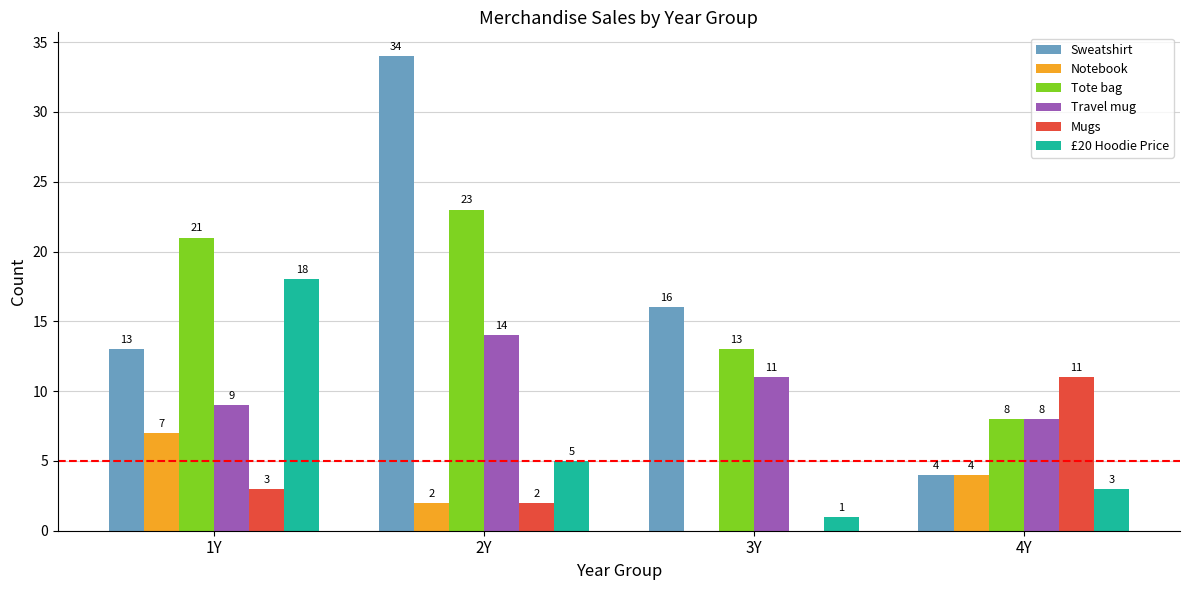

How many groups of bars are there?

4